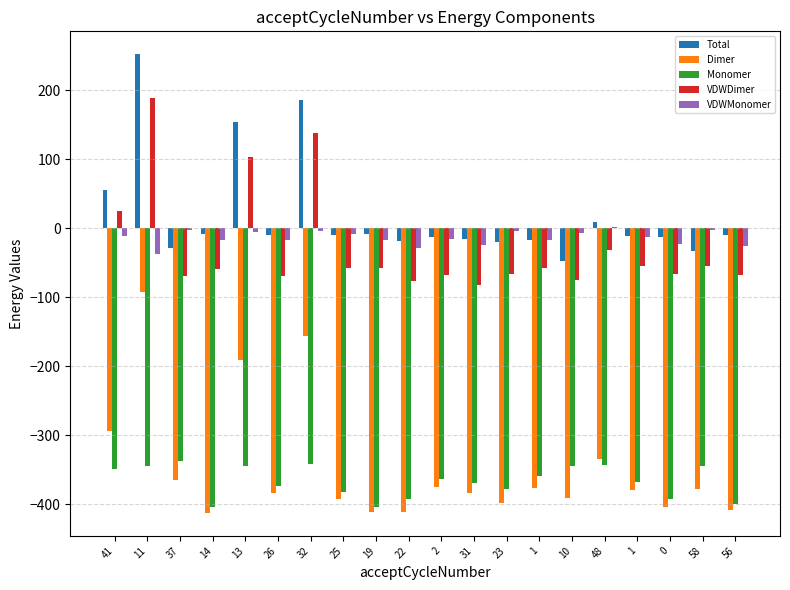

The VDWDimer series shows -114.0 at 26. True or false?

False